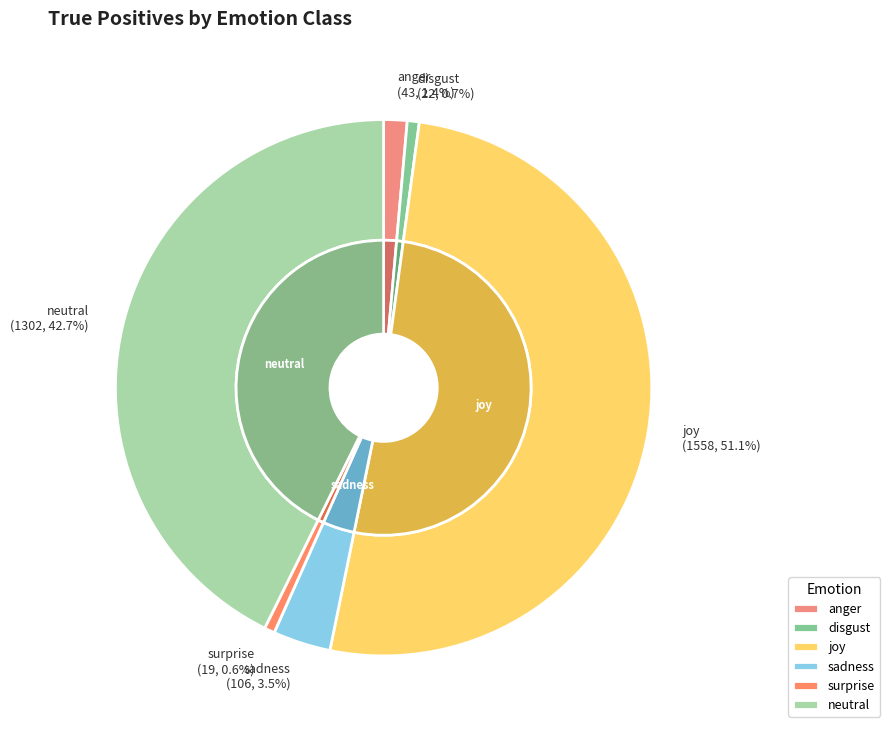

What is the change in value from disgust to neutral?

+1280